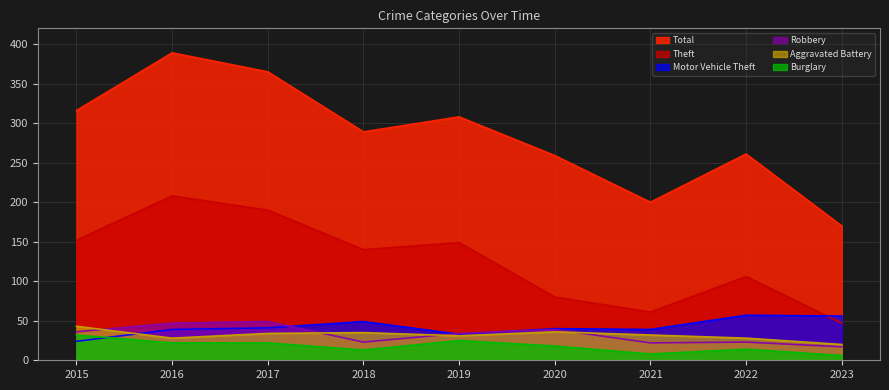

Reading left to right, transcribe all the data shown in this chart.

Theft: 152	208	190	140	149	80	61	106	47
Total: 316	389	365	289	308	259	200	261	170
Motor Vehicle Theft: 24	39	41	49	33	40	39	57	56
Robbery: 36	47	49	23	34	39	22	23	17
Aggravated Battery: 43	28	34	35	31	36	32	28	20
Burglary: 32	22	22	13	25	18	8	14	6